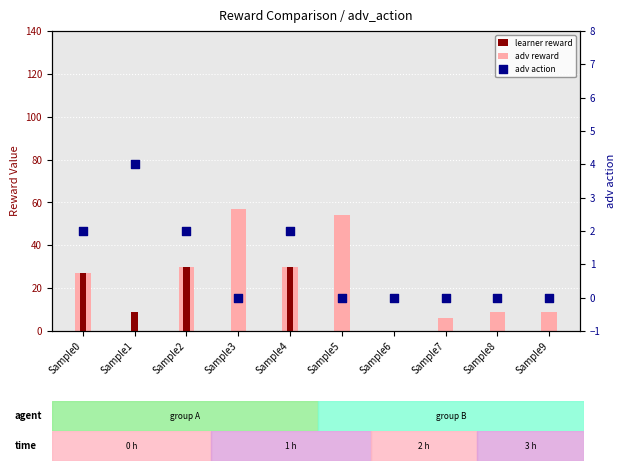

What are all the series names shown in the legend?

learner reward, adv reward, adv action